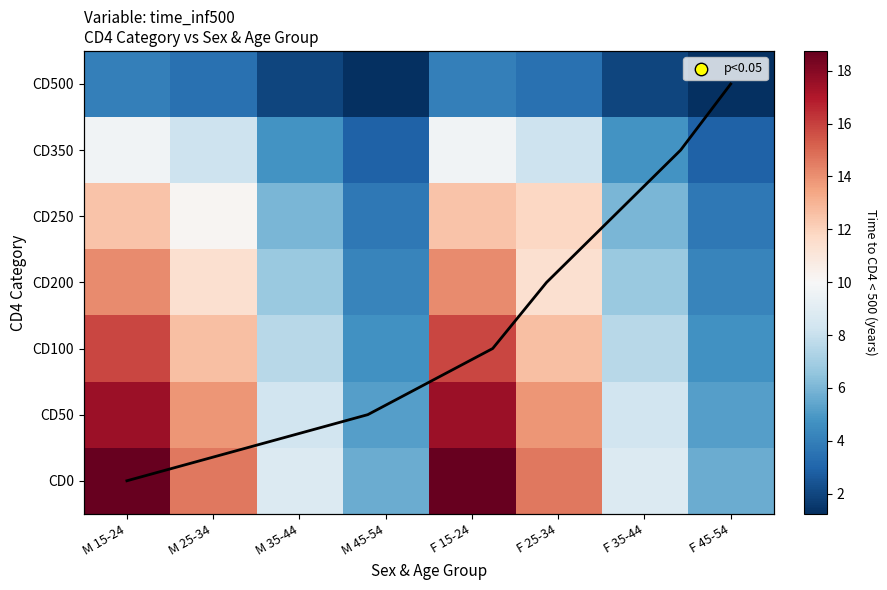

List the series in order of their peak value, lowest first.

CD500, CD350, CD250, CD200, CD100, CD50, CD0